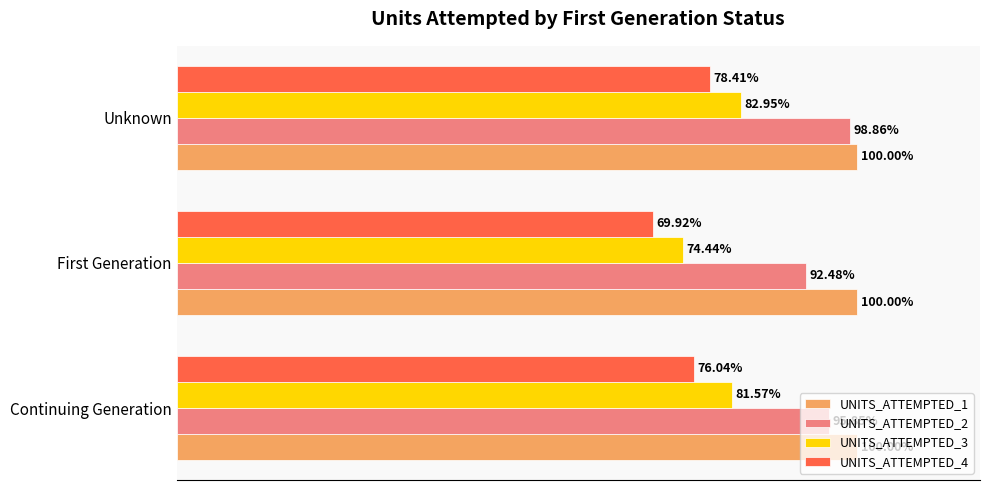

What are all the series names shown in the legend?

UNITS_ATTEMPTED_1, UNITS_ATTEMPTED_2, UNITS_ATTEMPTED_3, UNITS_ATTEMPTED_4